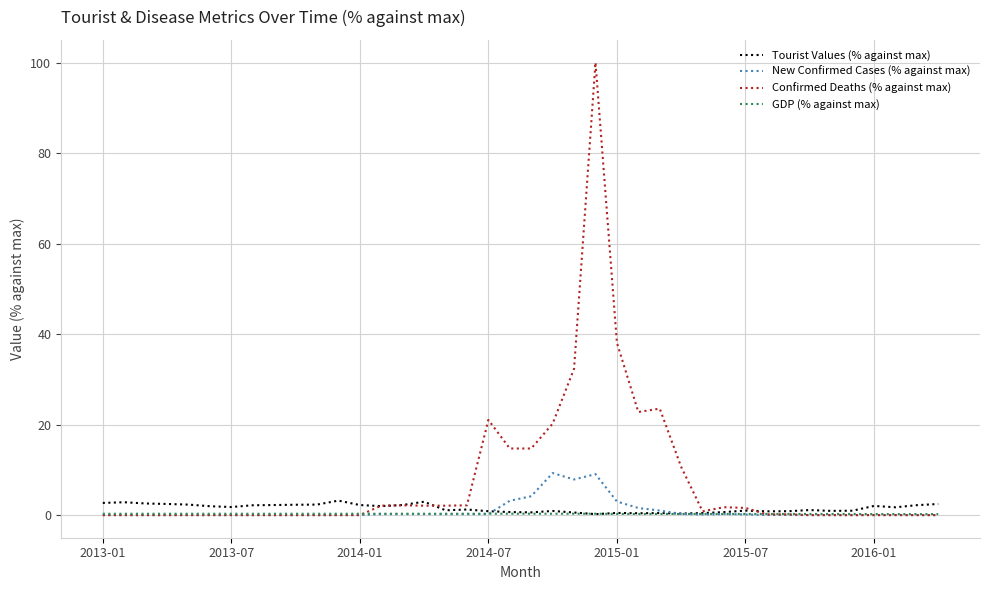

What is the highest value of the Confirmed Deaths (% against max) series?

100.0